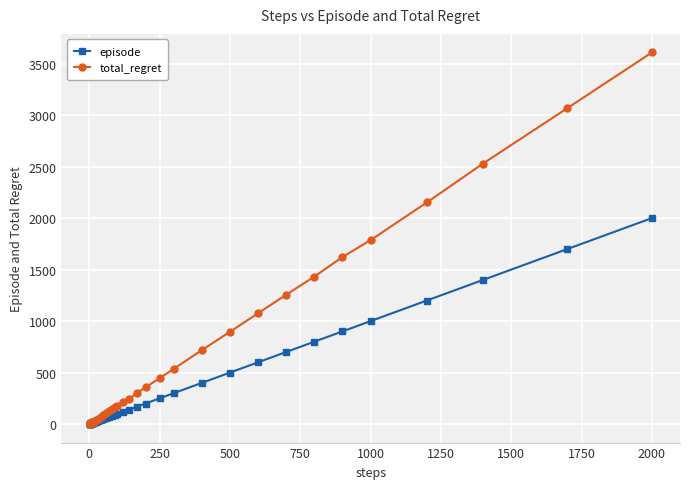

Which series has the largest range (max minus min)?

total_regret